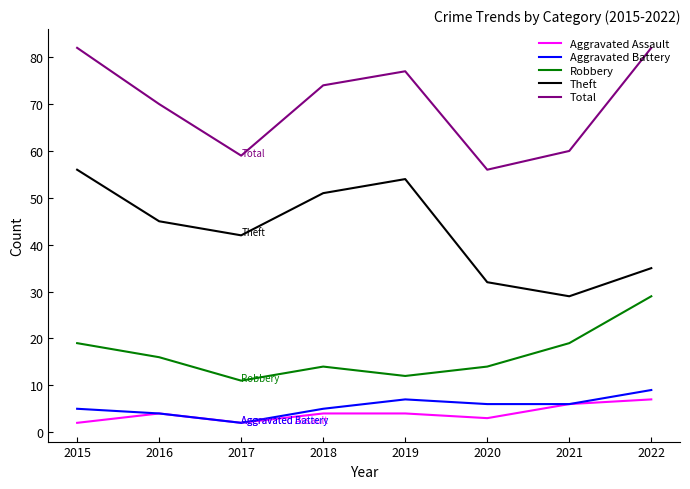

True or false: Total and Aggravated Assault cross at least once.

False